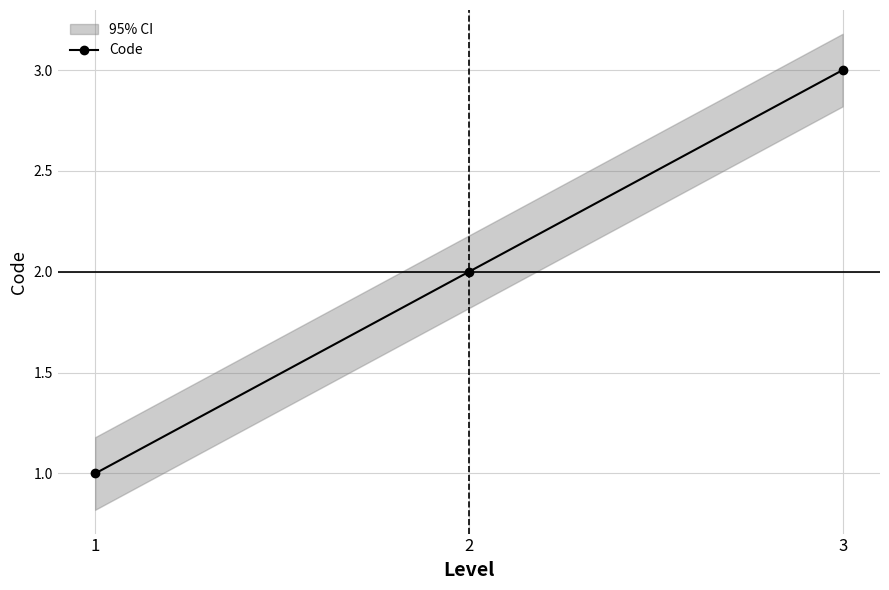

The value at 2 is 2. True or false?

True